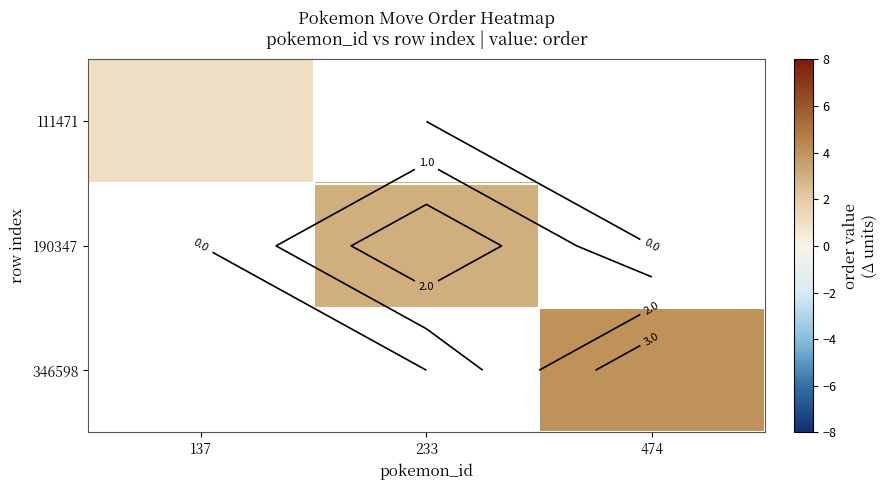

Between 137 and 474, which is larger?

474